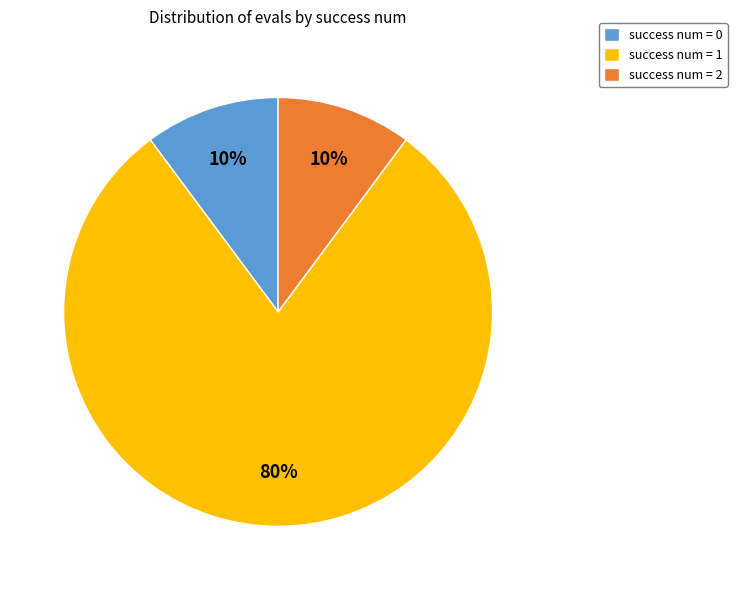

To the nearest percent, what portion does success num = 0 represent?

10%